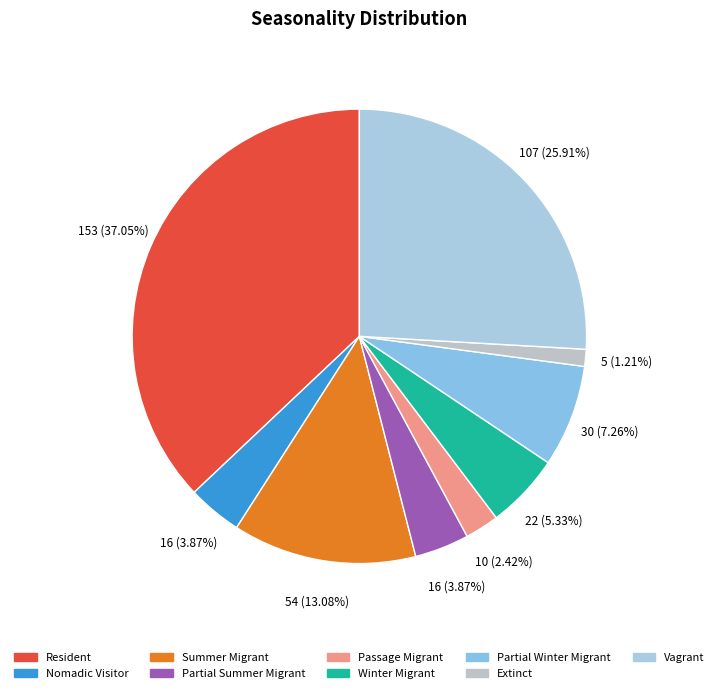

True or false: Summer Migrant accounts for 13% of the total.

True